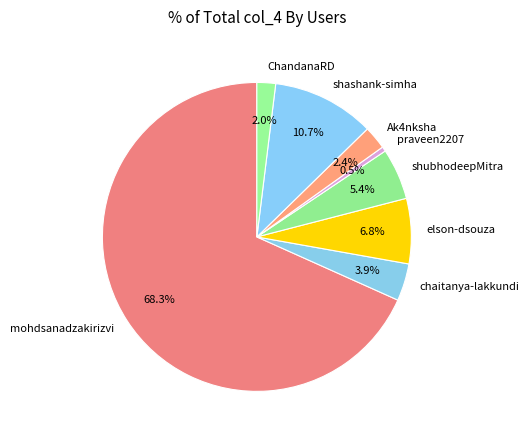

The chaitanya-lakkundi slice represents 4% of the pie. True or false?

True